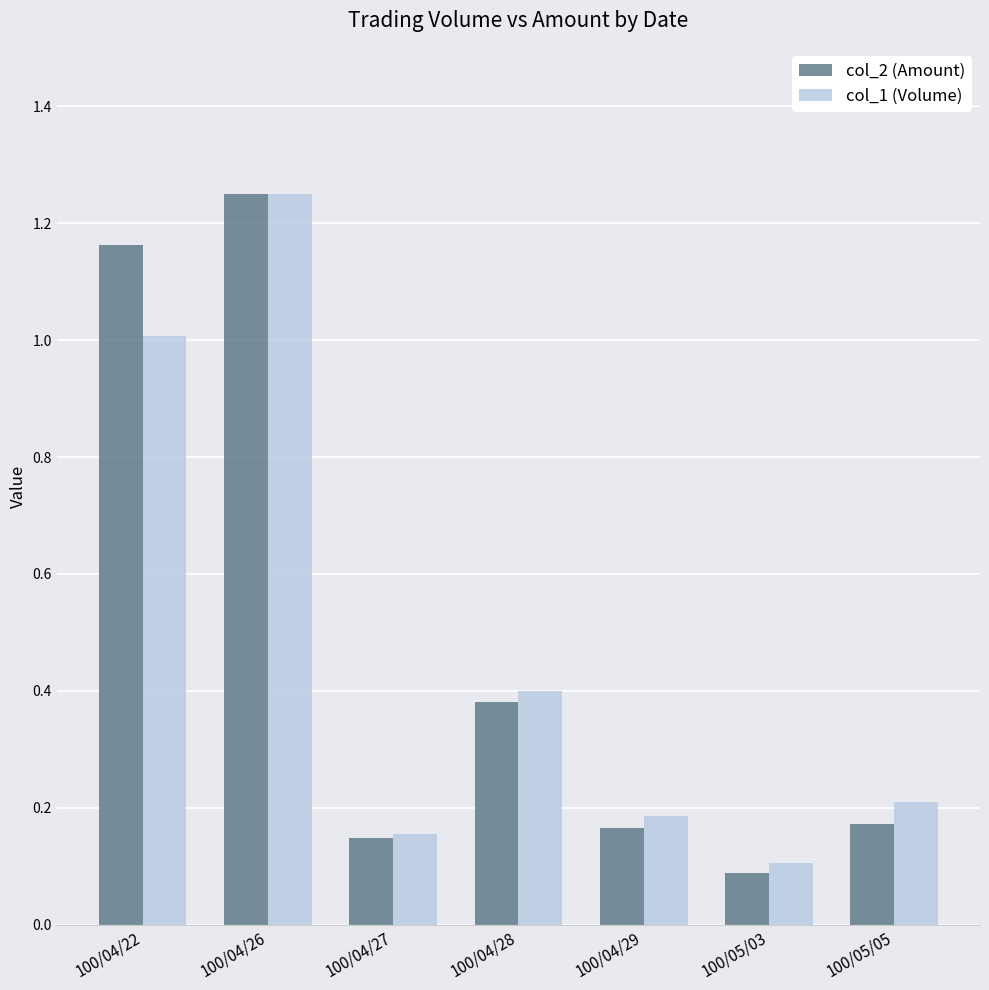

What is the total value across all series at 100/04/26?

2.5